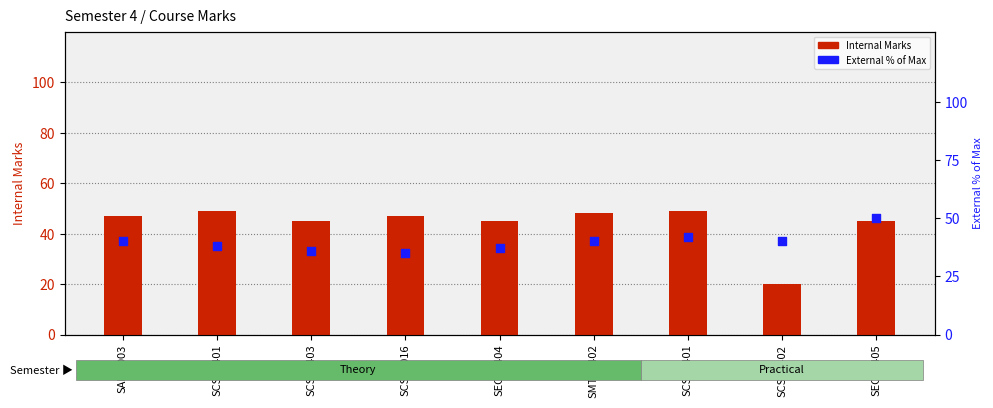

What are all the series names shown in the legend?

Internal Marks, External % of Max